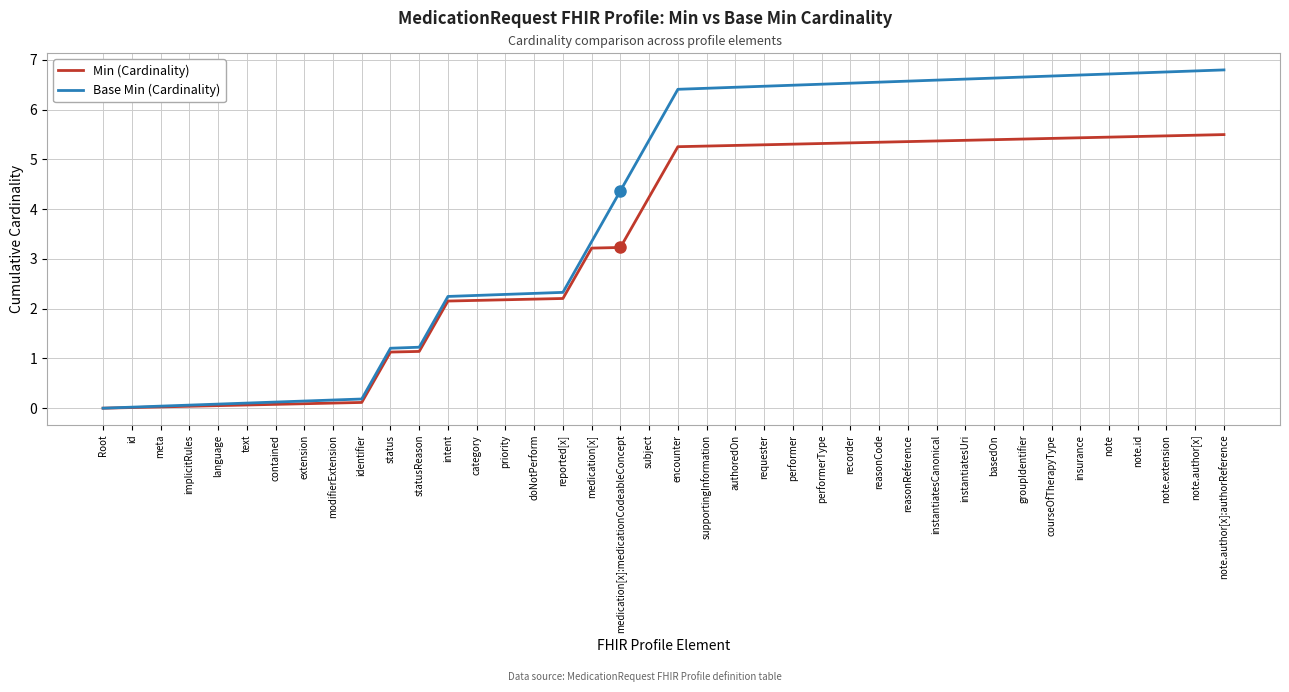

What is the label of the 36th point from the right?

language